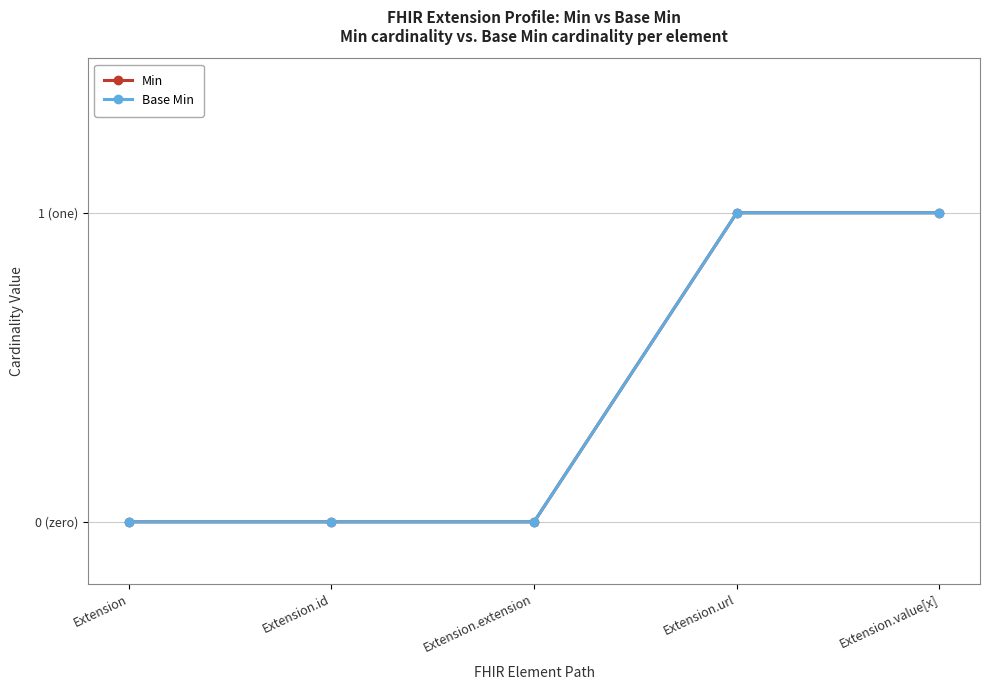

What is the difference between the maximum and second lowest values in the Base Min series?

1